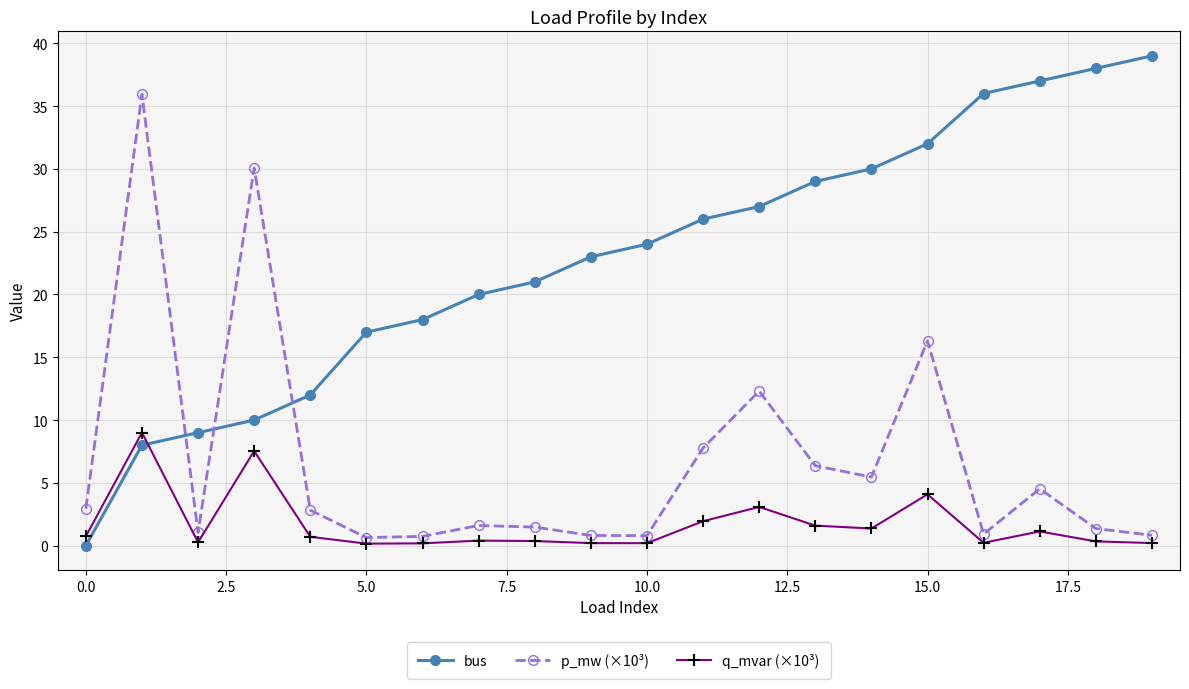

Does the chart display data point markers on the line(s)?

Yes